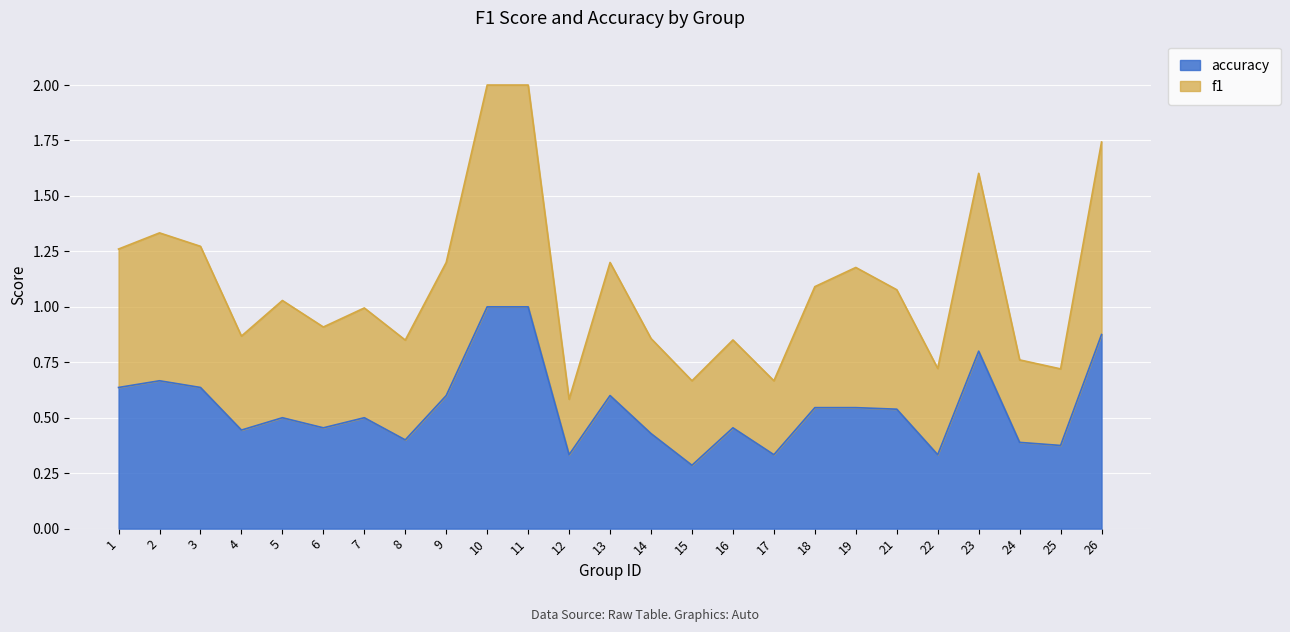

What is the total value across all series at 10?

2.0